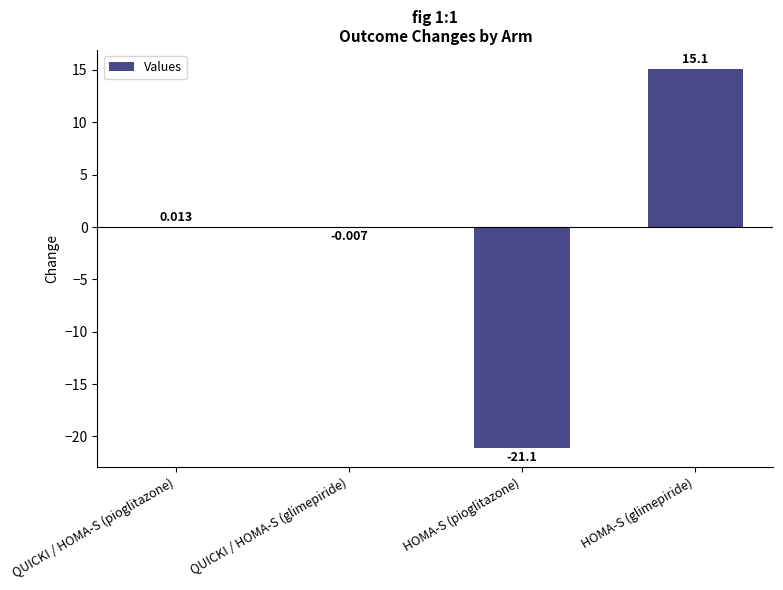

Which label corresponds to the largest value in the chart?

HOMA-S (glimepiride)